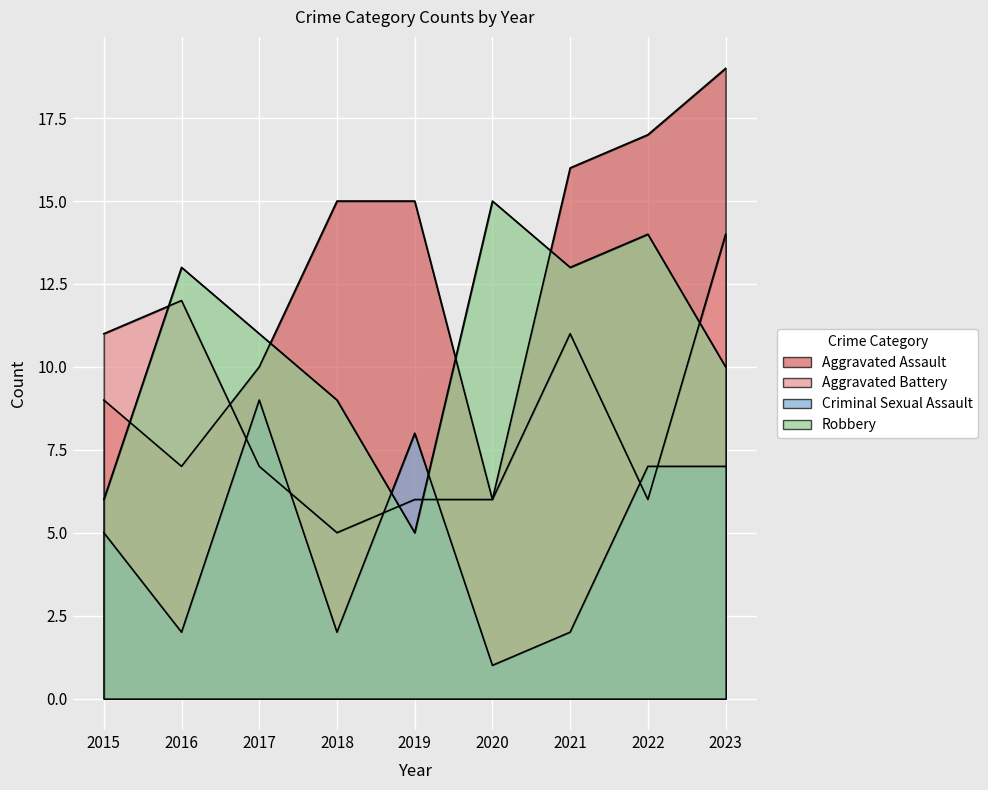

Rank the series by their average value, from highest to lowest.

Aggravated Assault, Robbery, Aggravated Battery, Criminal Sexual Assault